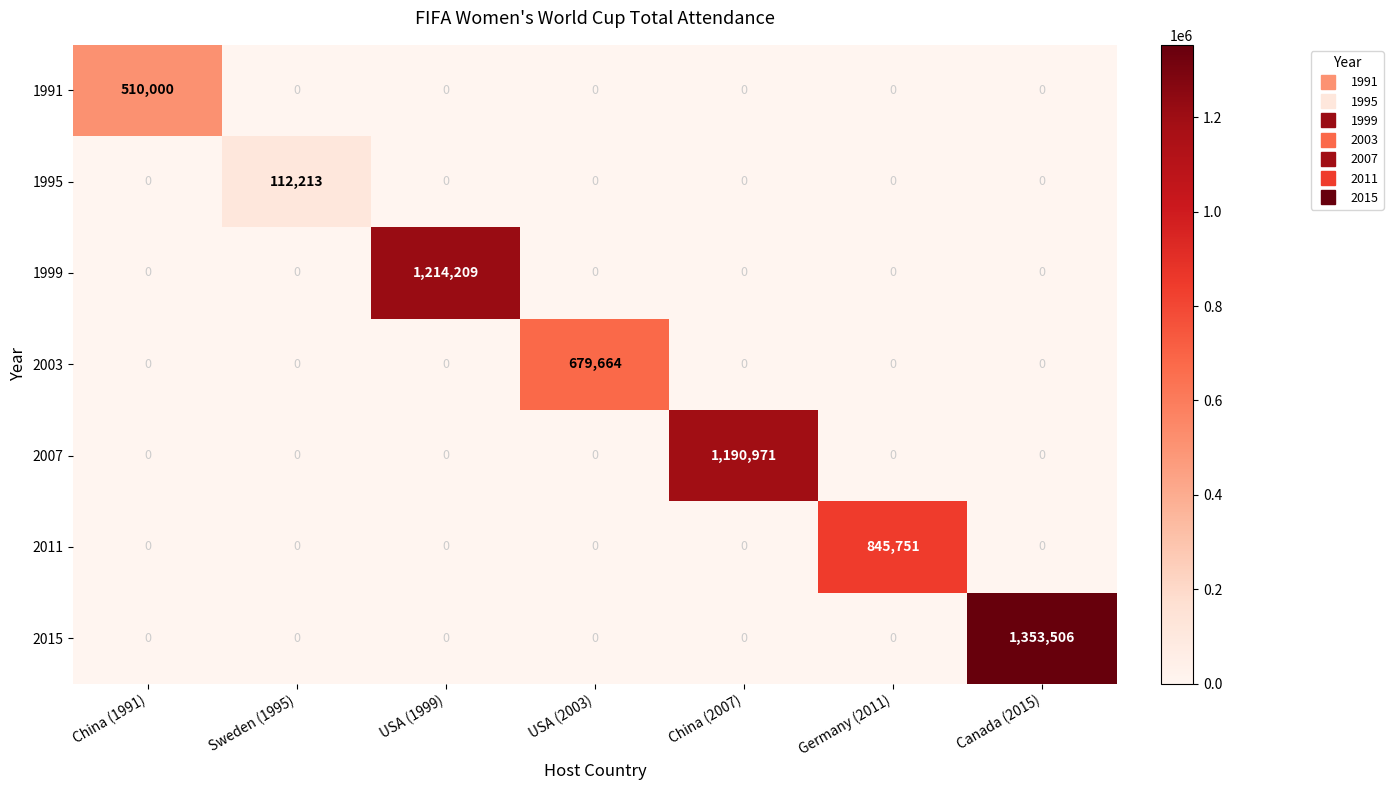

What is the average value of the 1991 series?

72857